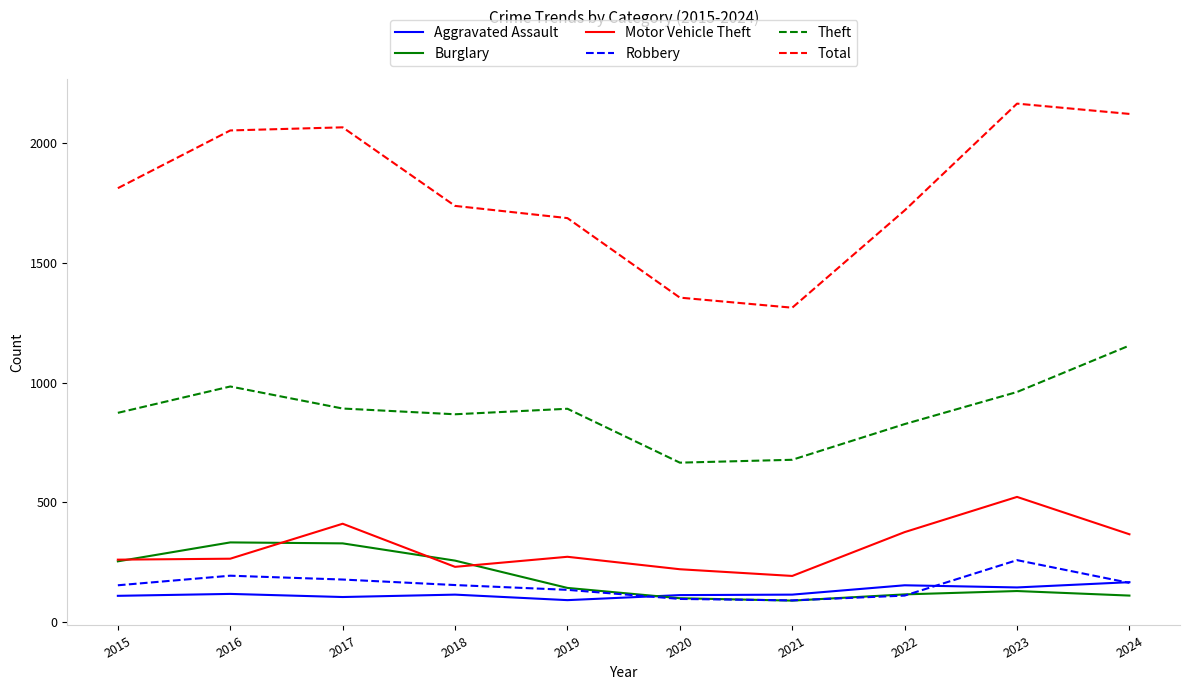

Is it true that Robbery equals 178 at 2017?

True